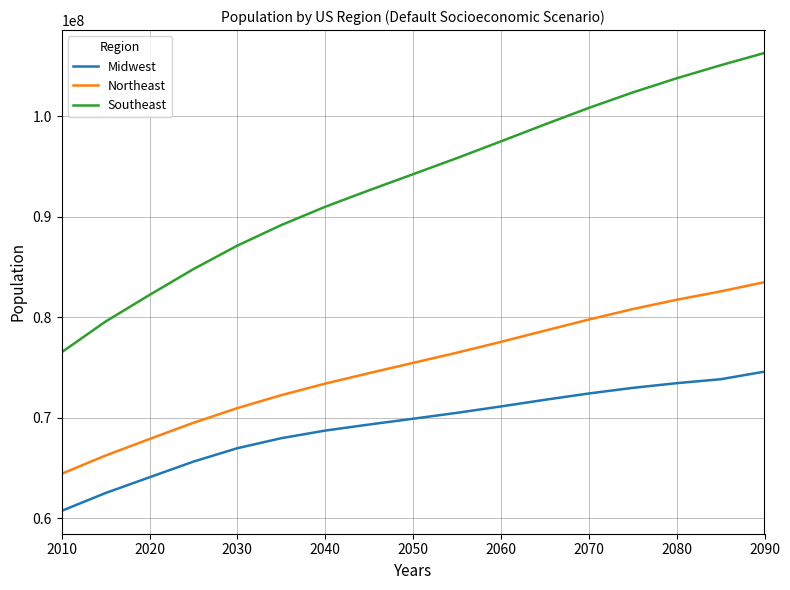

What is the highest value of the Southeast series?

106289840.2